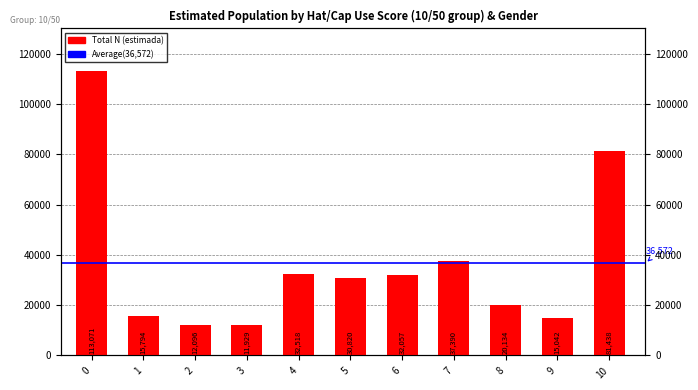

Reading right to left, transcribe all the data shown in this chart.

10=81438	9=15042	8=20134	7=37390	6=32057	5=30820	4=32518	3=11929	2=12096	1=15794	0=113071